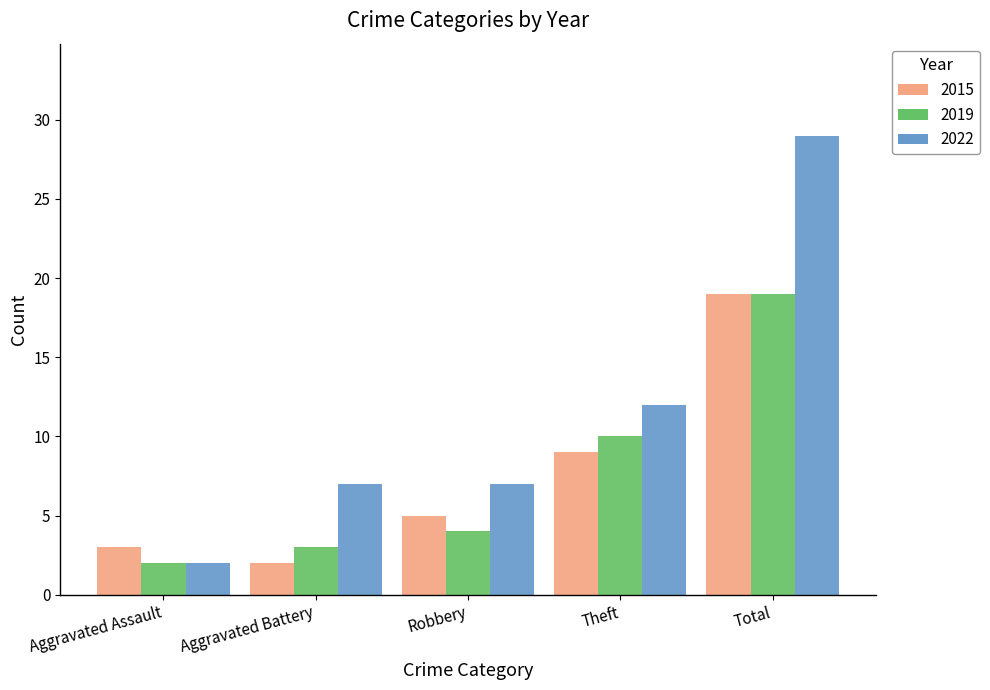

What is the sum of the 2022 values at Theft and Aggravated Battery?

19